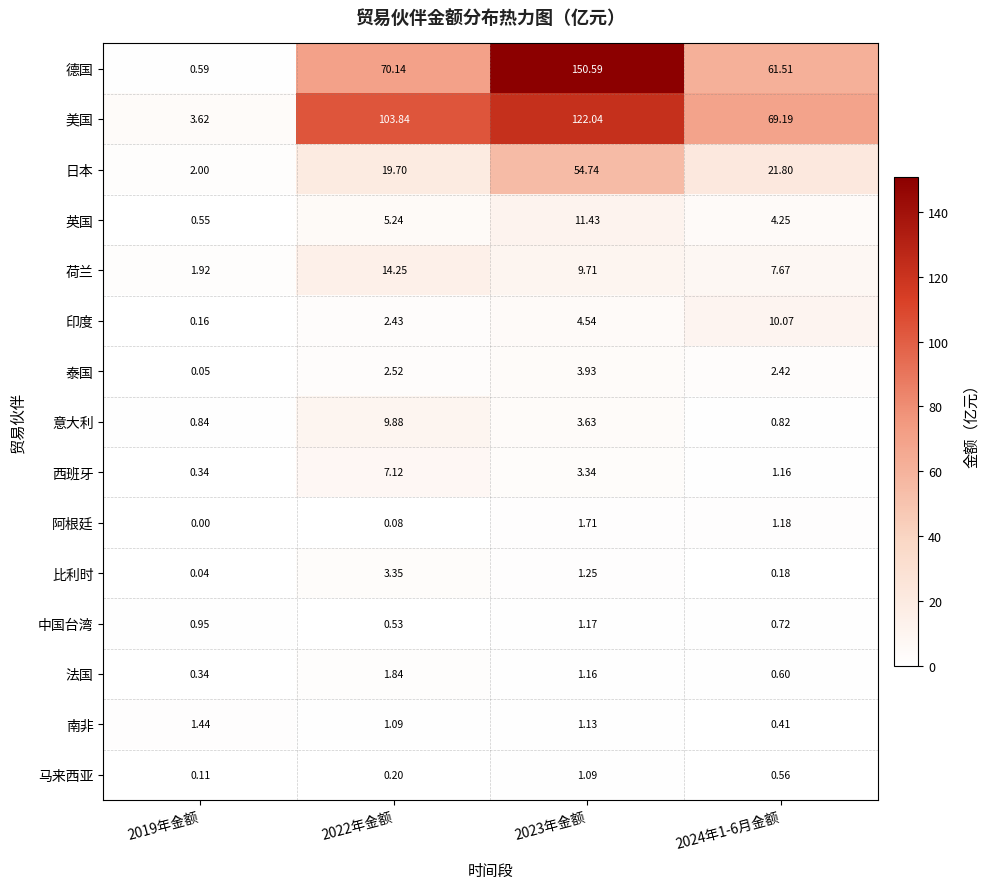

At how many categories does at least one series exceed 76?

2